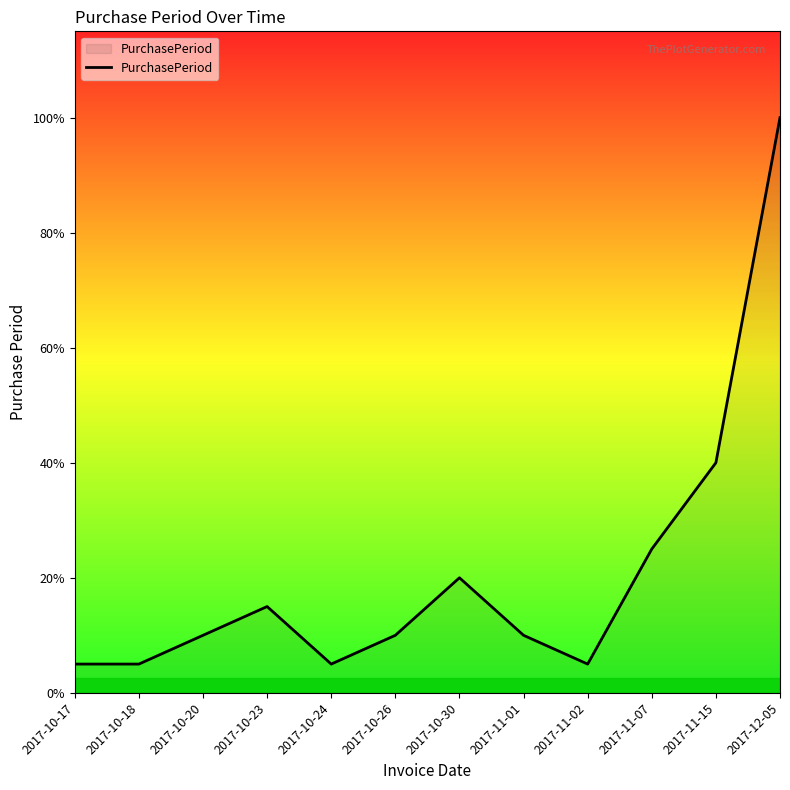

Where is the data nearest to the value 10?

2017-11-15